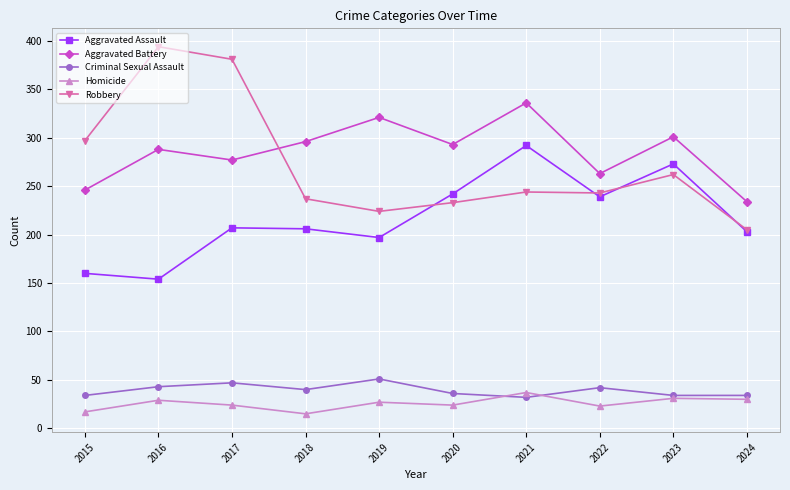

Which label corresponds to the largest value in the chart?

2016